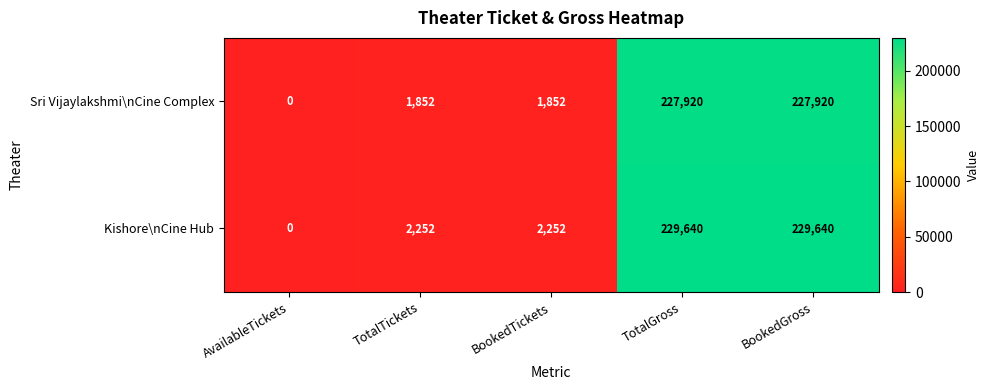

What is the greatest value displayed?

229640